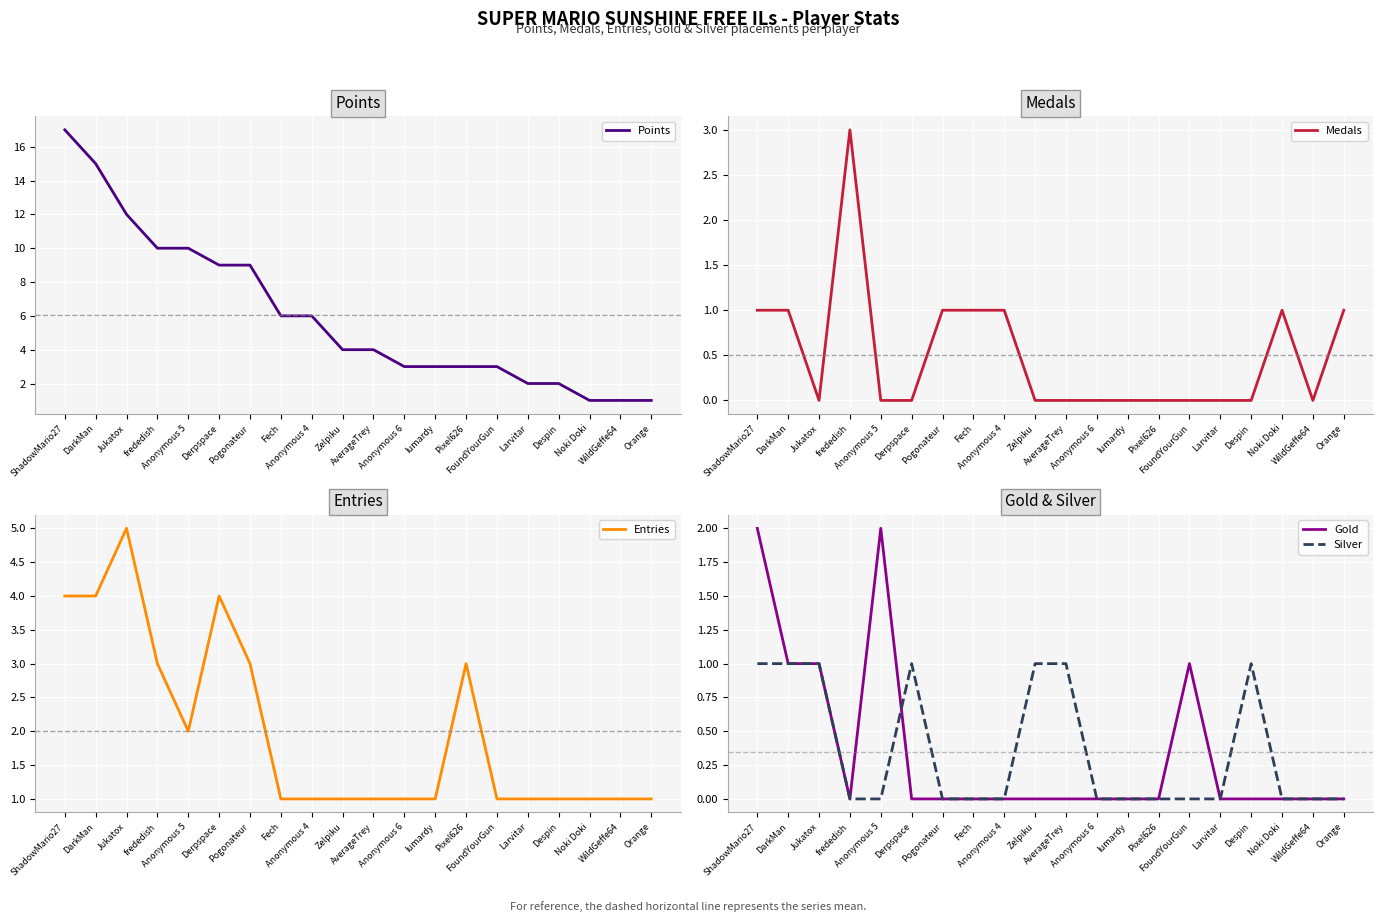

In Silver, how many points are higher than both neighbors (excluding endpoints)?

2